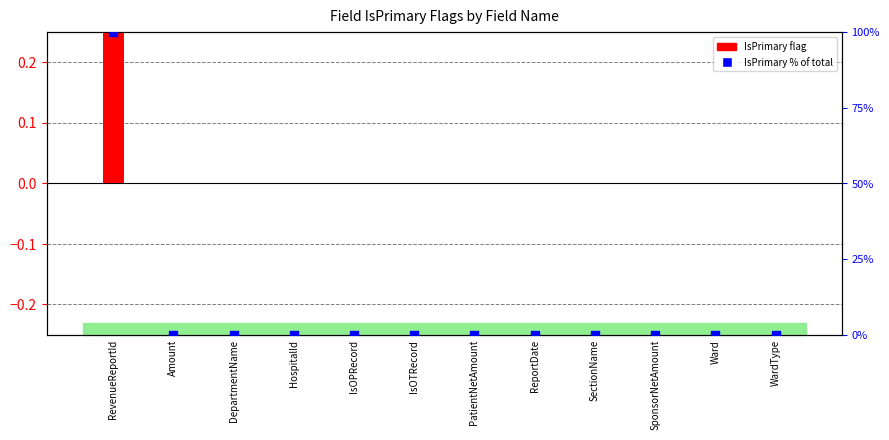

Is the value of IsPrimary flag at HospitalId greater than the value of IsPrimary % of total at HospitalId?

No